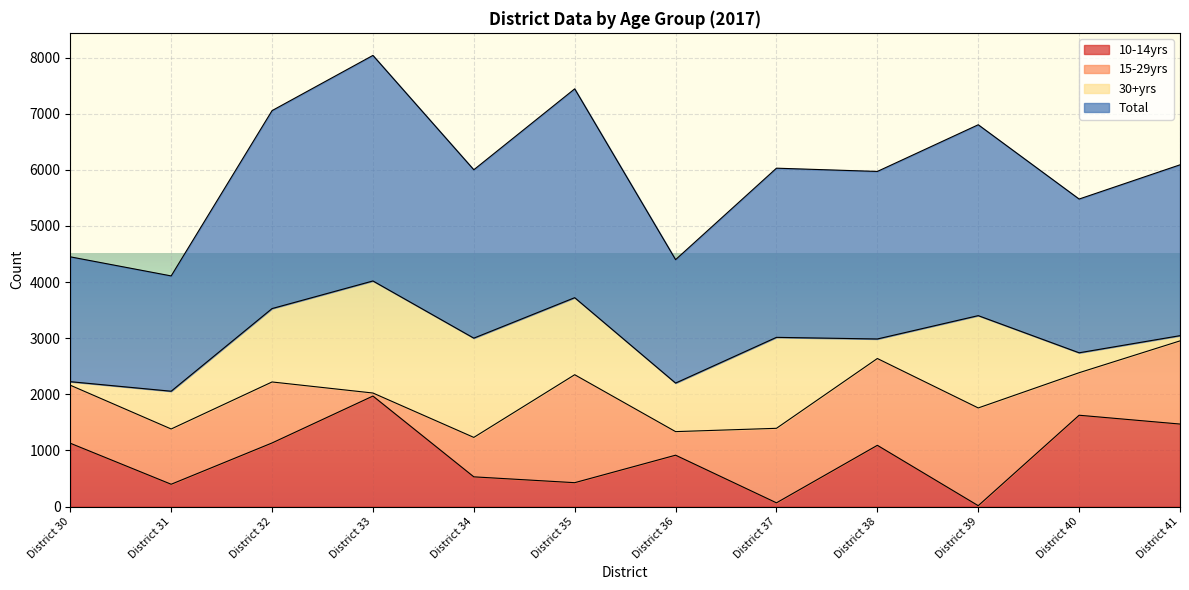

What are all the series names shown in the legend?

10-14yrs, 15-29yrs, 30+yrs, Total